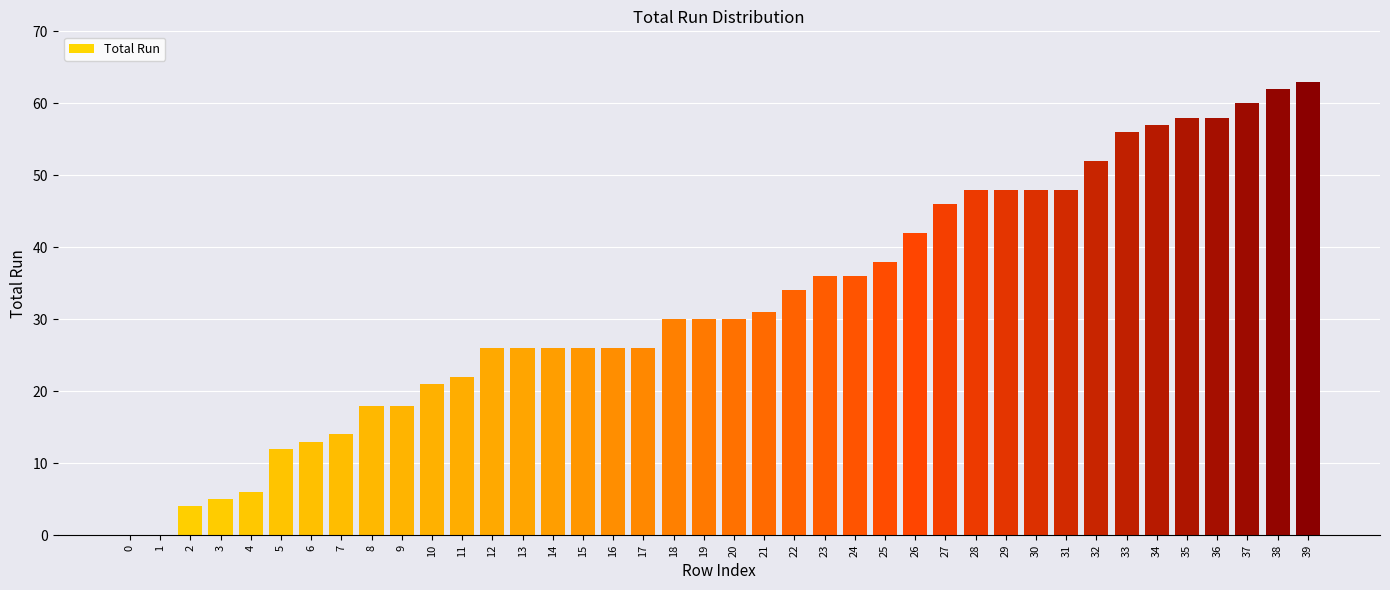

Is it true that the value at 22 is 34?

True